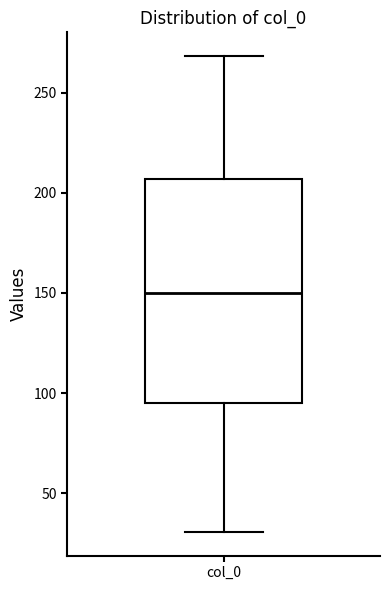

Where is the upper edge of the box for col_0 on the y-axis? The values are not printed on the chart, so give them approximately, as read against the axis.

205